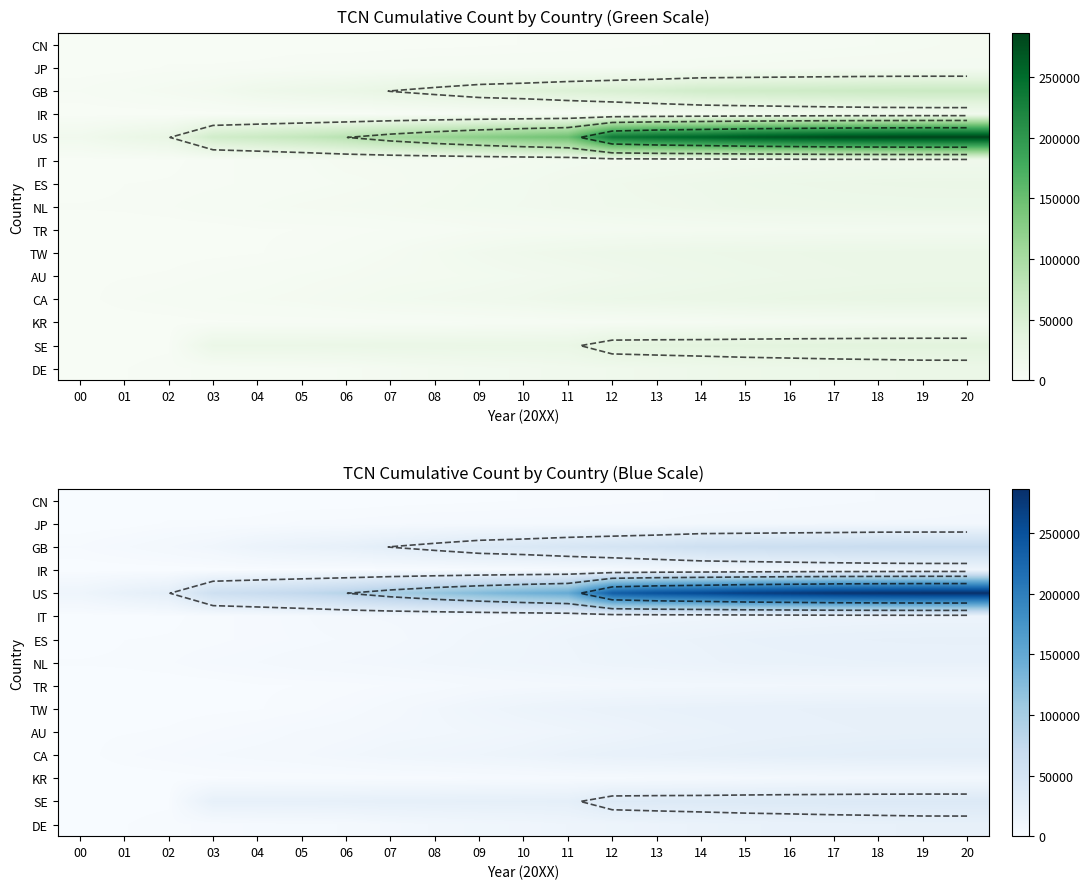

Rank the series at 07 from highest to lowest value.

US, GB, SE, CA, NL, AU, DE, IT, ES, TW, JP, TR, KR, IR, CN